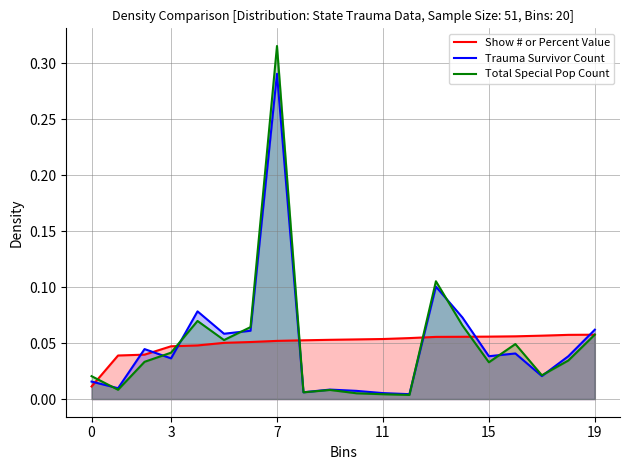

At which label does Show # or Percent Value reach its peak?

19